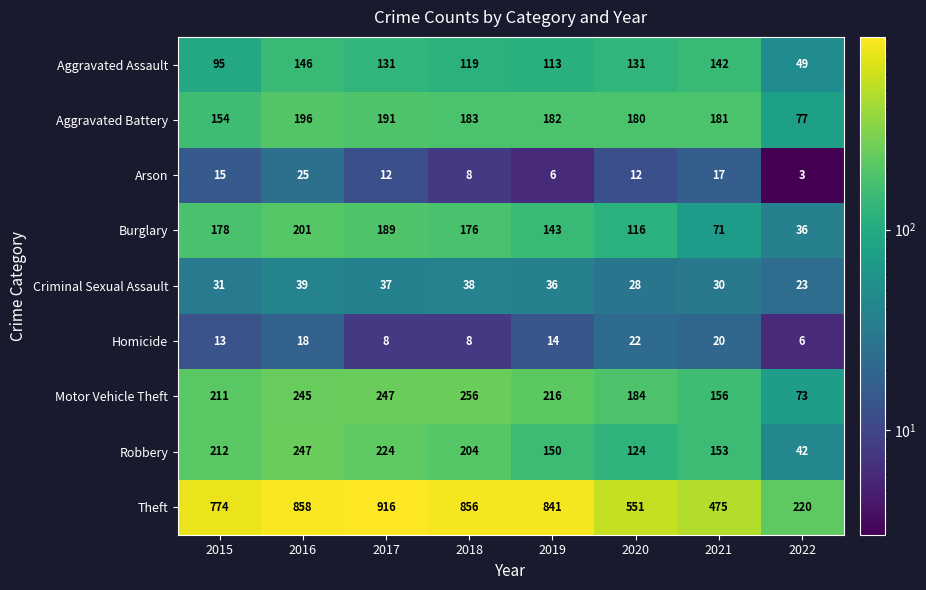

Which category has the highest value across all series?

2017